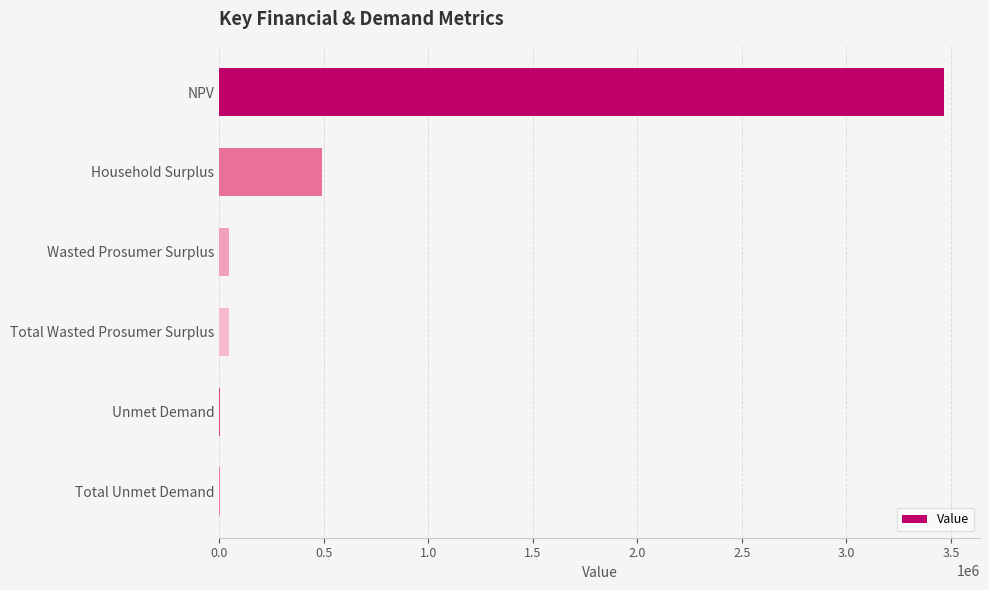

What is the greatest value displayed?

3465127.9